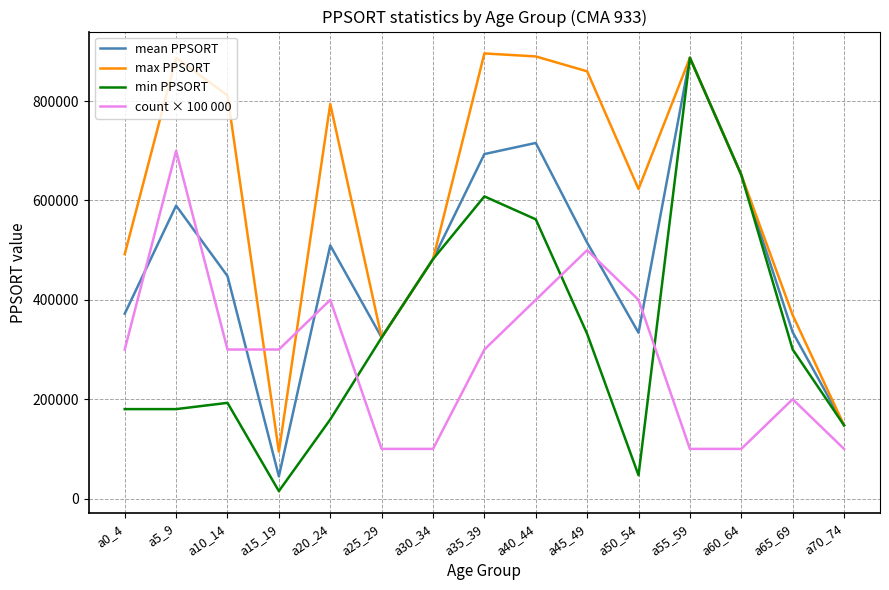

True or false: max PPSORT and count × 100 000 cross at least once.

True